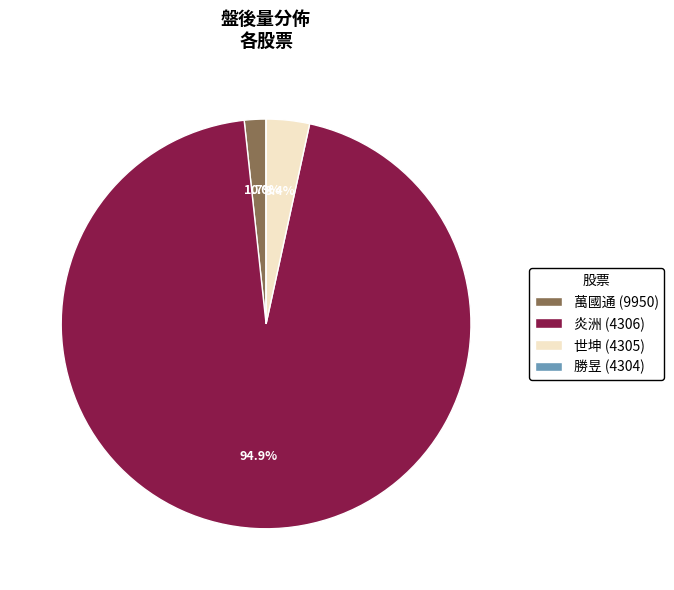

Is there a majority slice in this chart?

Yes